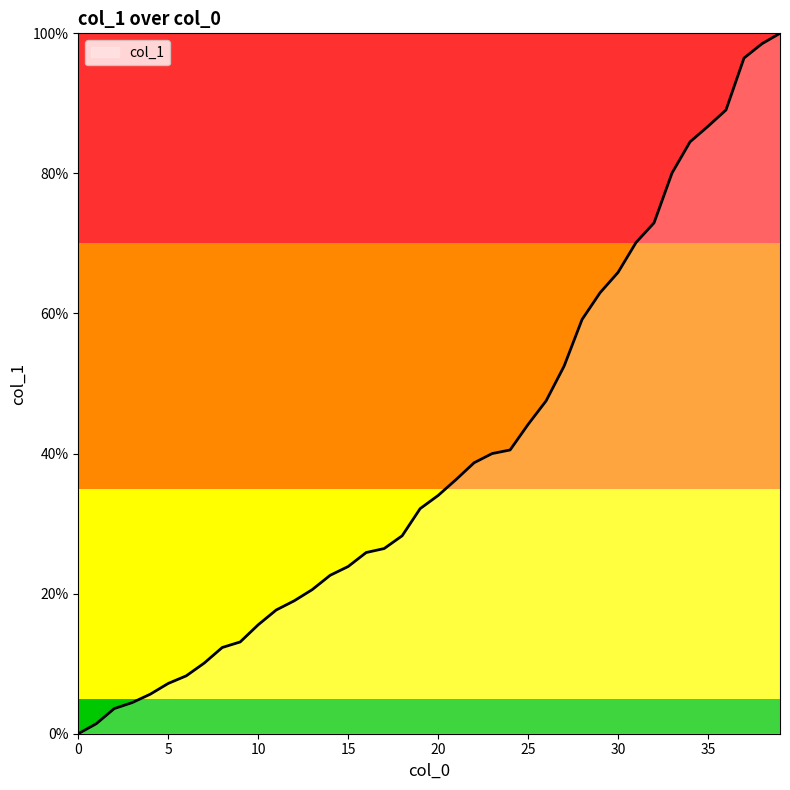

What is the greatest value displayed?

100.0